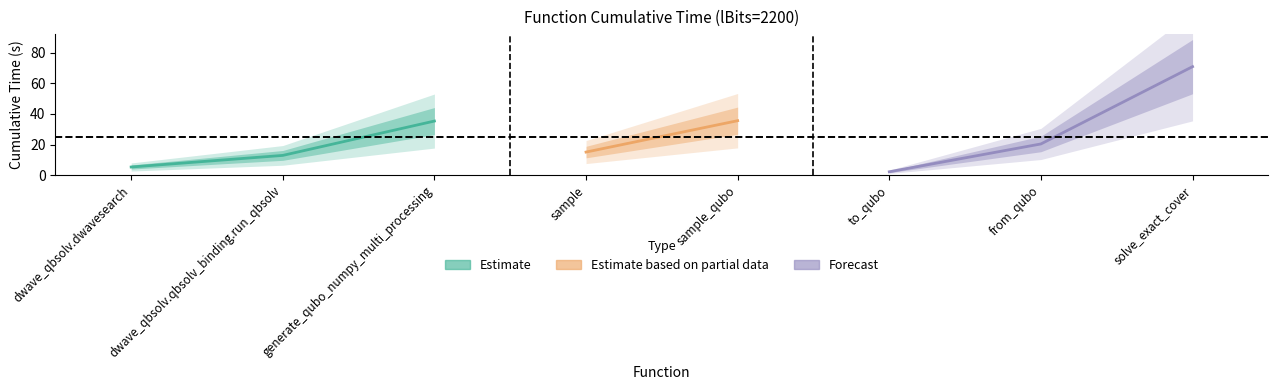

Approximately how many times larger is the value at dwave_qbsolv.qbsolv_binding.run_qbsolv compared to sample?

0.9